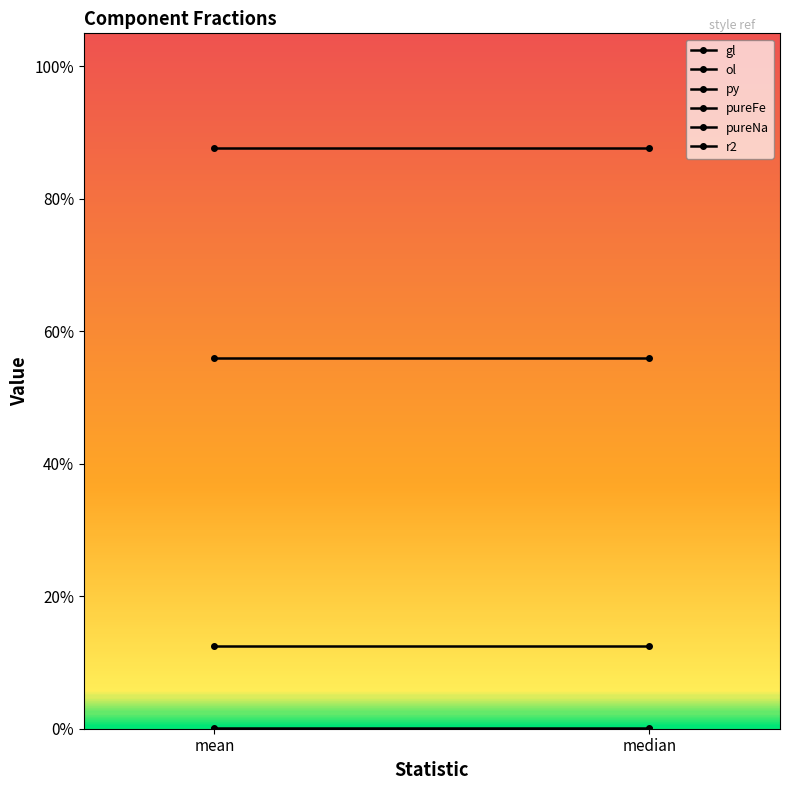

At which label is pureNa closest to 0?

mean